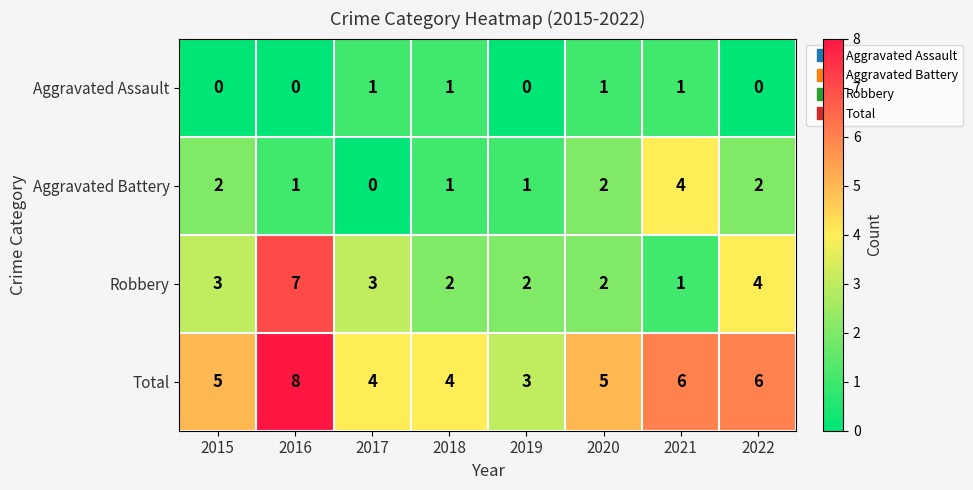

At which category is the sum across all series the highest?

2016